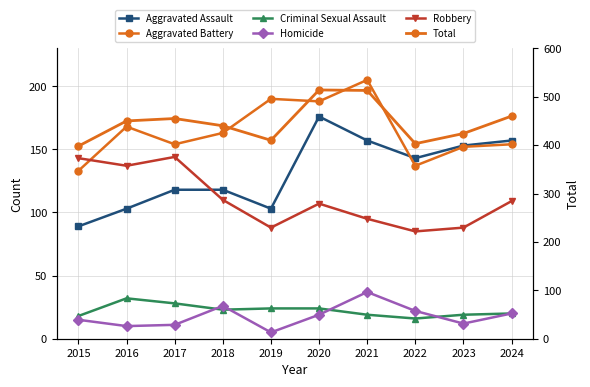

At how many categories does at least one series exceed 128?

10